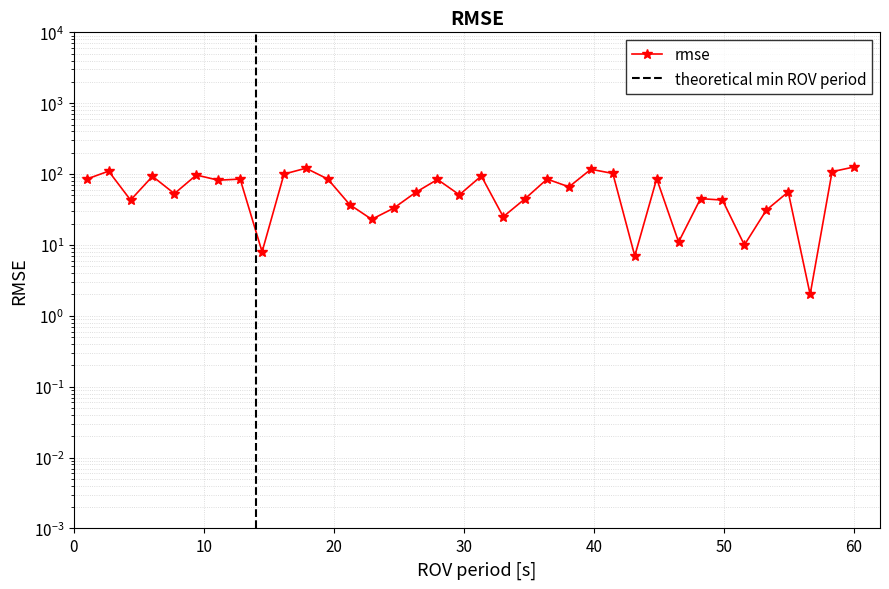

The value at 10 is 110. True or false?

True